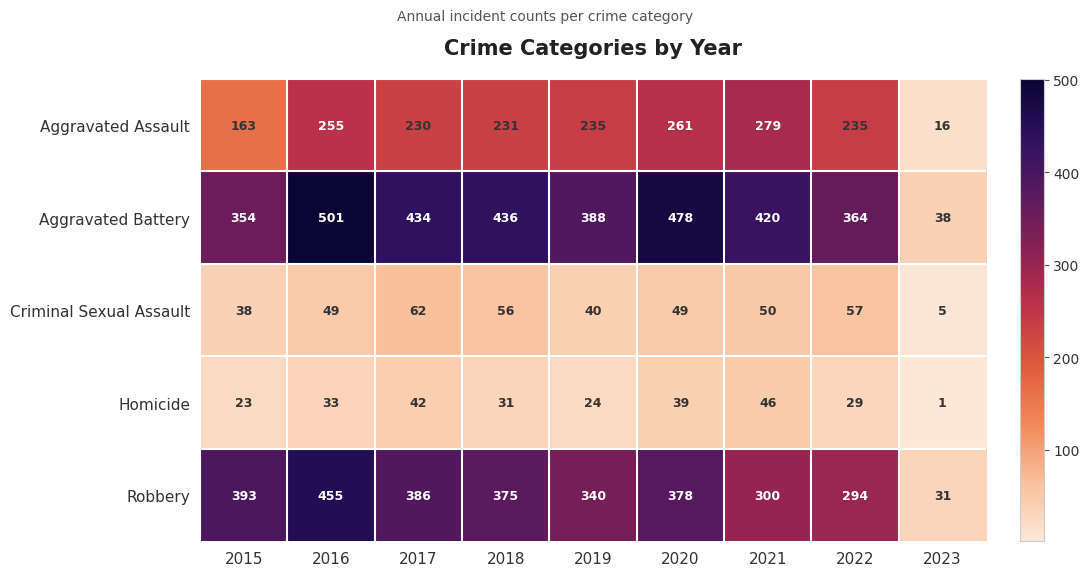

What is the total value across all series at 2023?

91